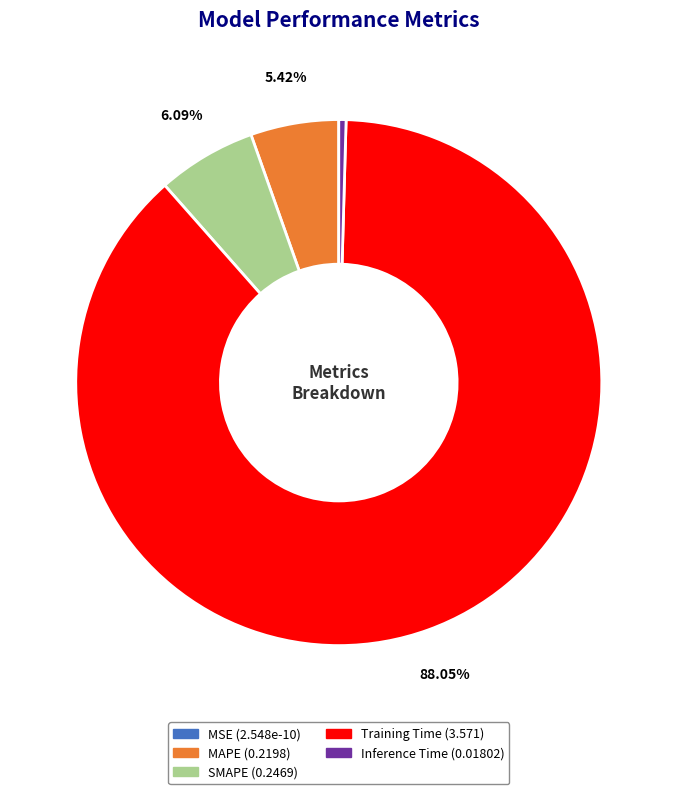

To the nearest percent, what is the difference between the largest and smallest slice percentages?

88%